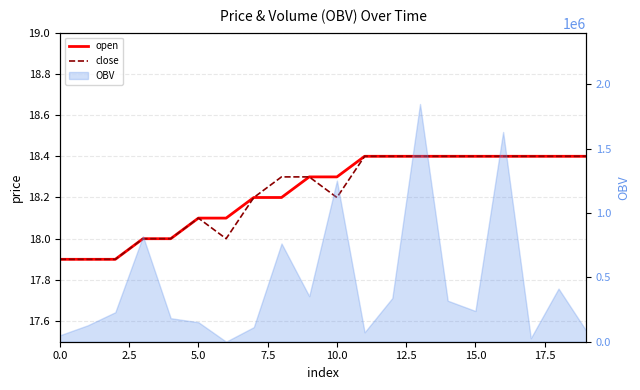

What is the difference between the second highest and minimum values in the close series?

0.5